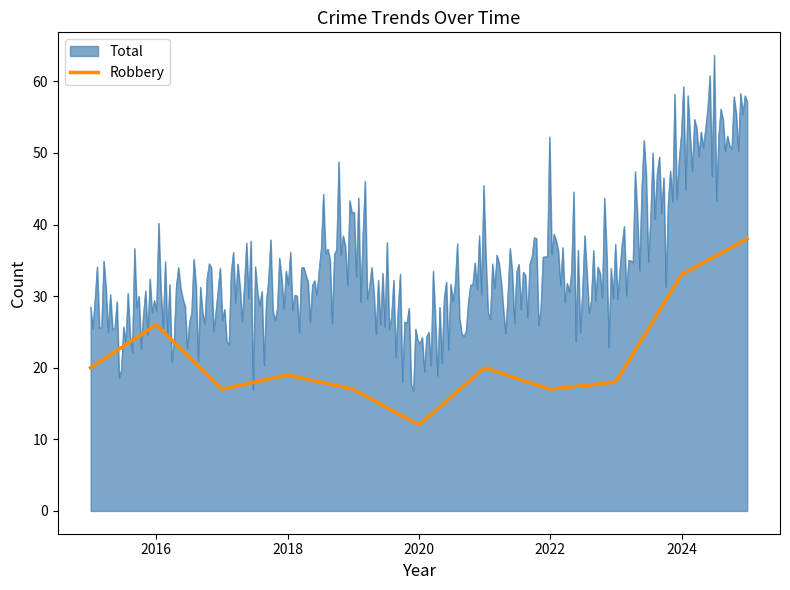

Which series has the largest range (max minus min)?

Total